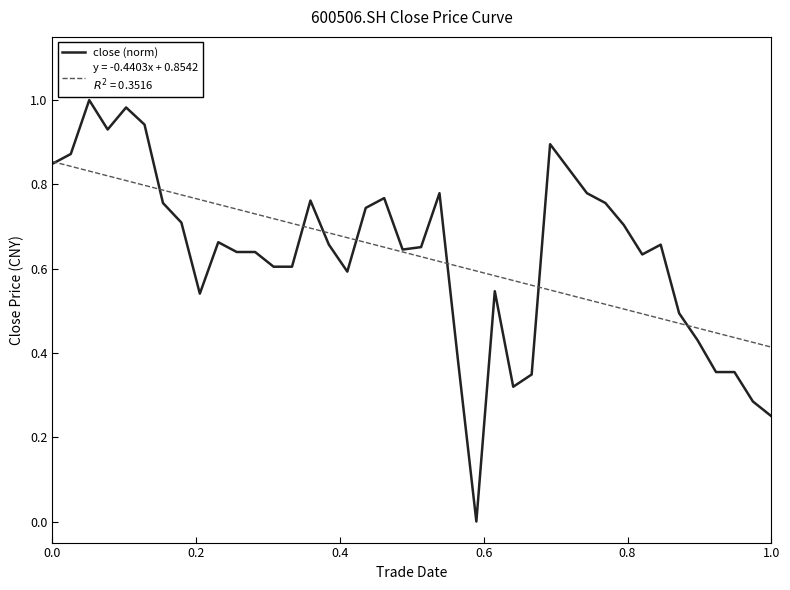

Is this an area chart (filled region under the line)?

No